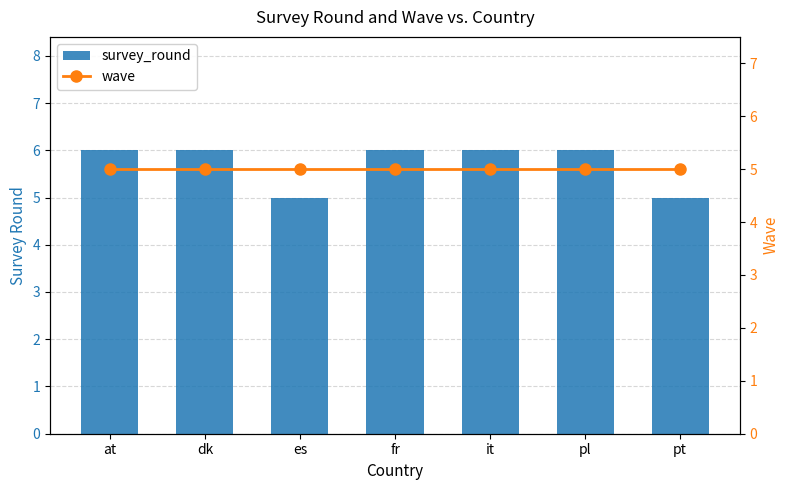

True or false: wave has a value of 5 at es.

True